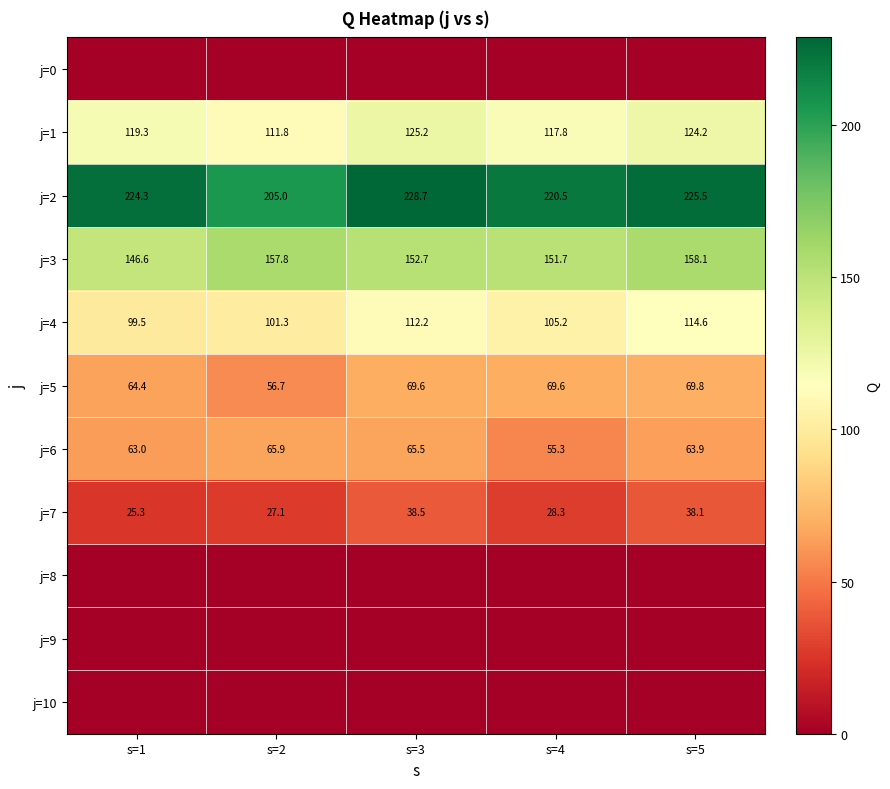

What is the total value across all series at s=2?

725.7